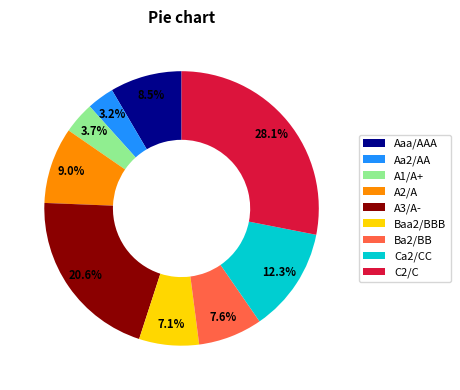

The Baa2/BBB slice represents 16% of the pie. True or false?

False